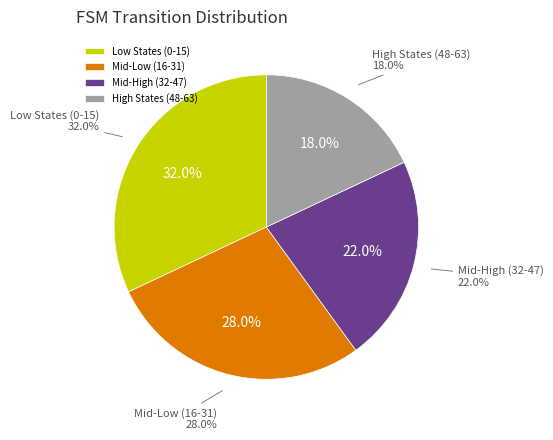

Is there a majority slice in this chart?

No